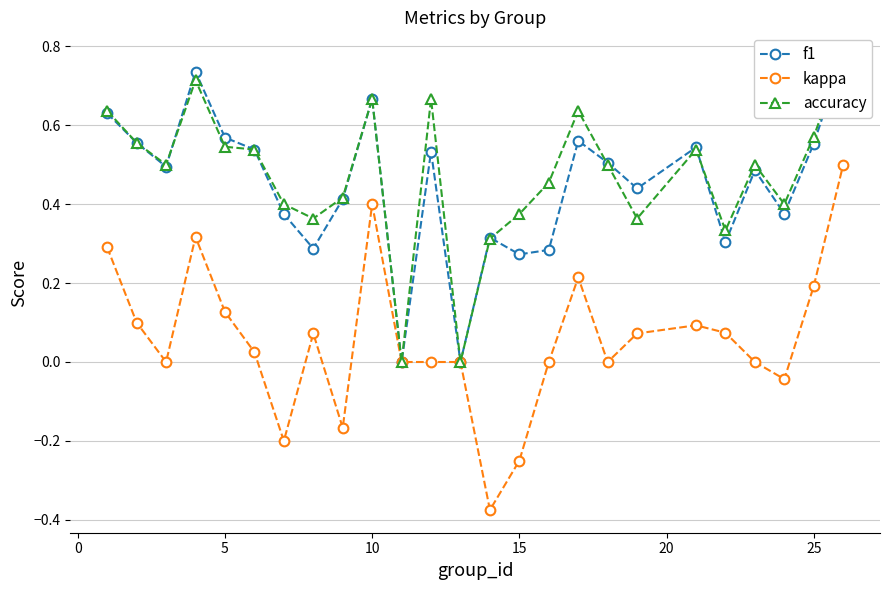

True or false: kappa has a value of 0.1 at 25.

False